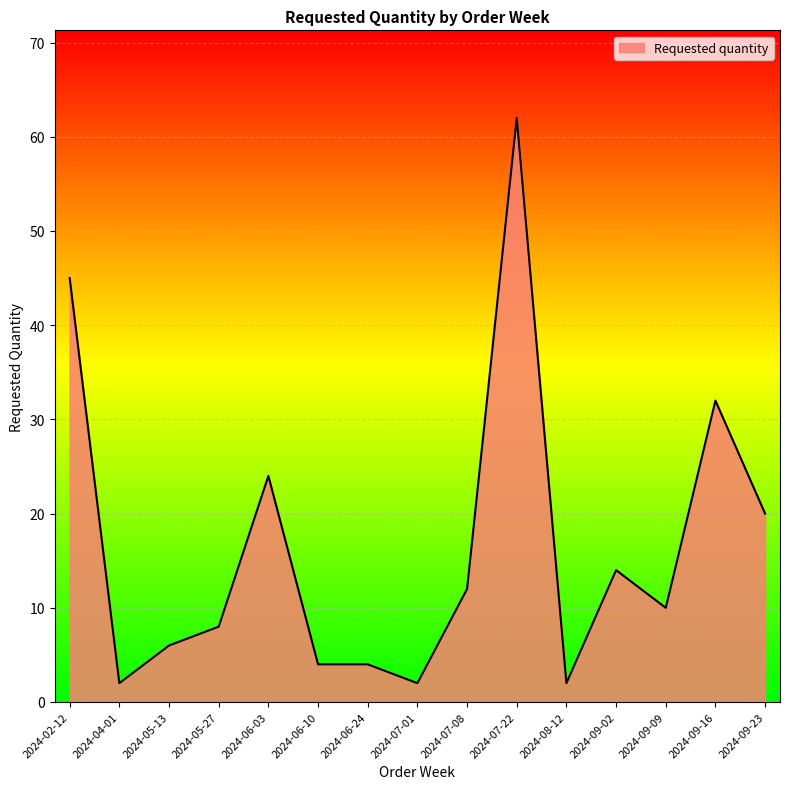

Approximately how many times larger is the value at 2024-06-10 compared to 2024-09-09?

0.4